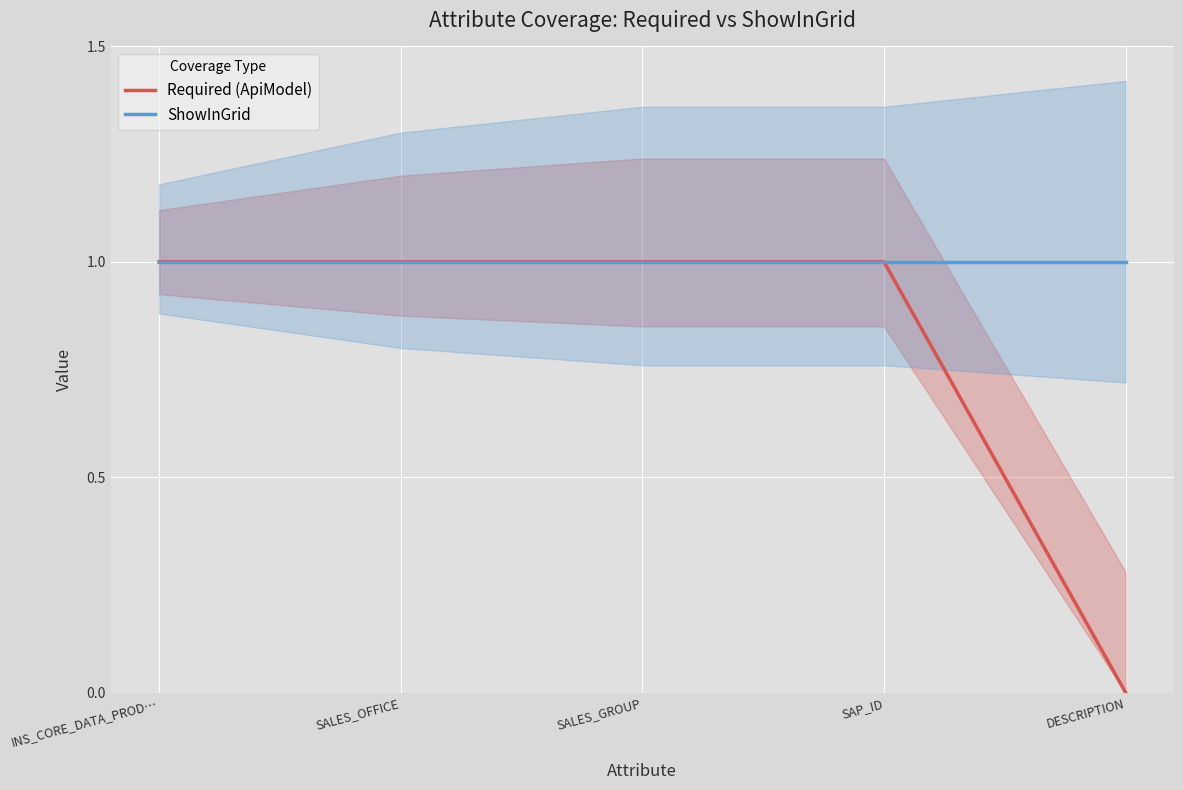

True or false: Required (ApiModel) and ShowInGrid intersect in this chart.

False